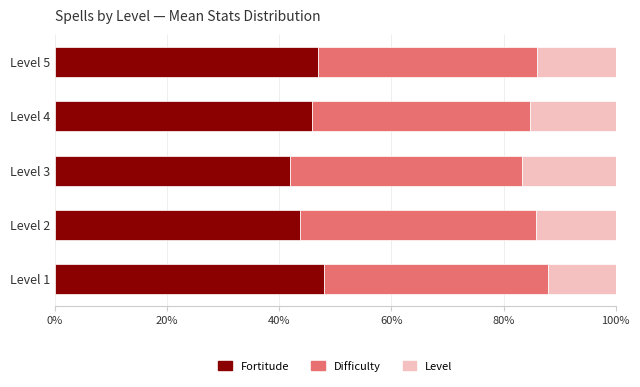

What is the sum of all Fortitude values?

226.4